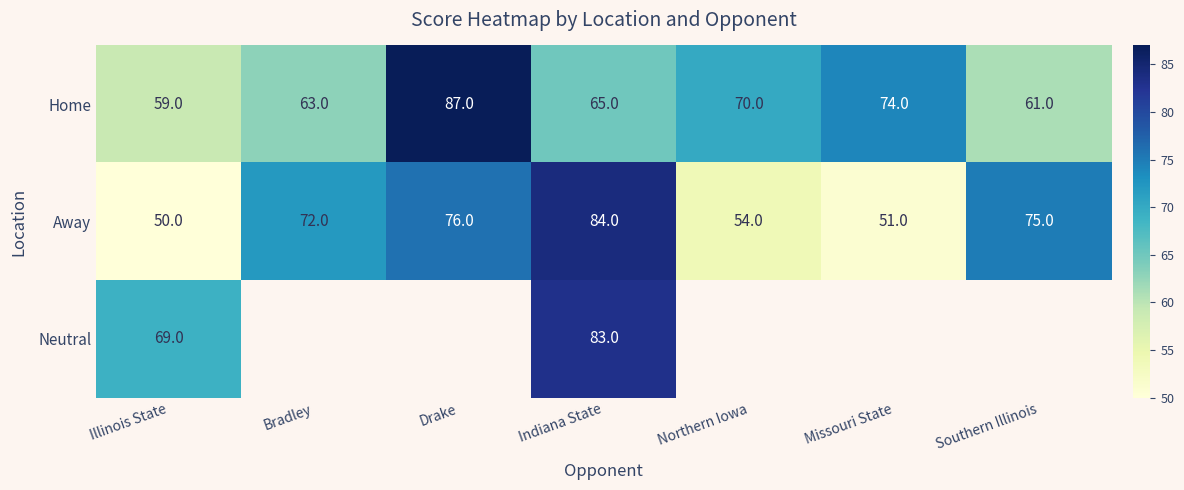

Rank the series at Indiana State from lowest to highest value.

Home, Neutral, Away